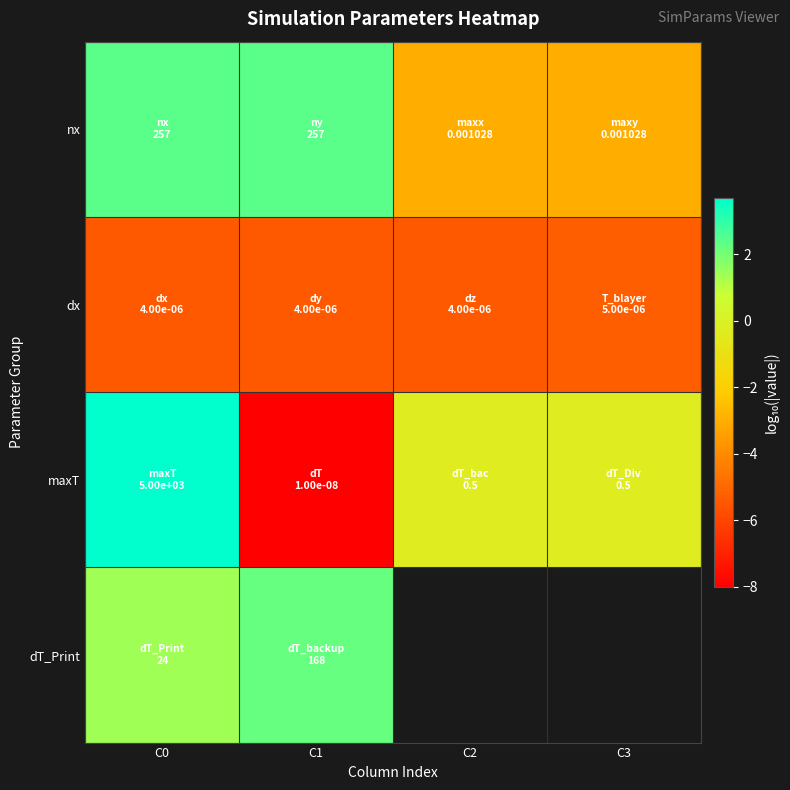

At C3, list the series in order from smallest to largest.

dx, nx, maxT, dT_Print